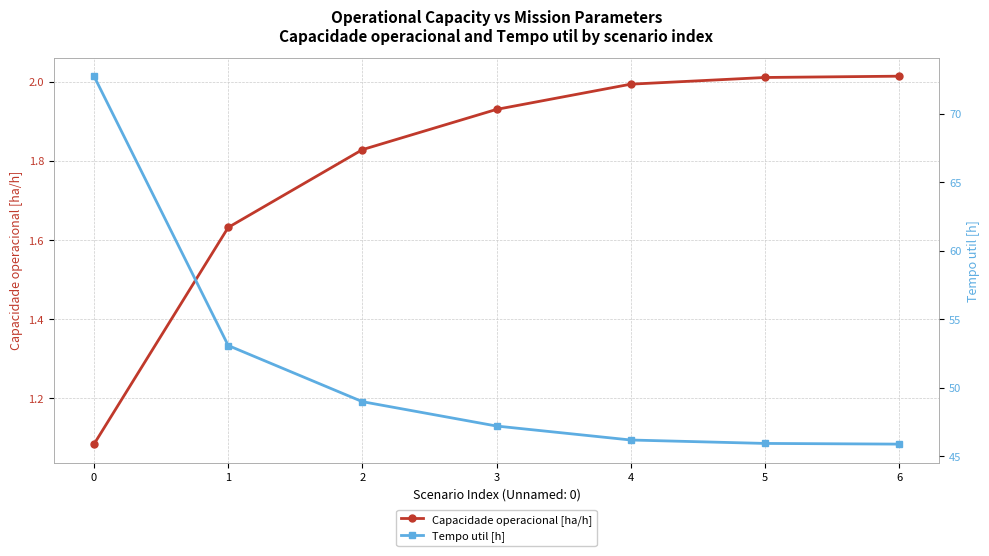

What is the value of the Capacidade operacional [ha/h] point at the 3rd from the left?

1.8